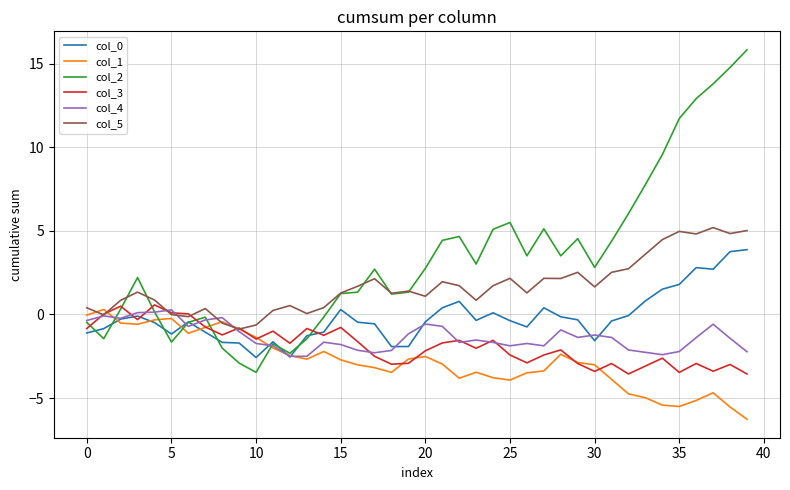

At how many categories does at least one series exceed 10?

5